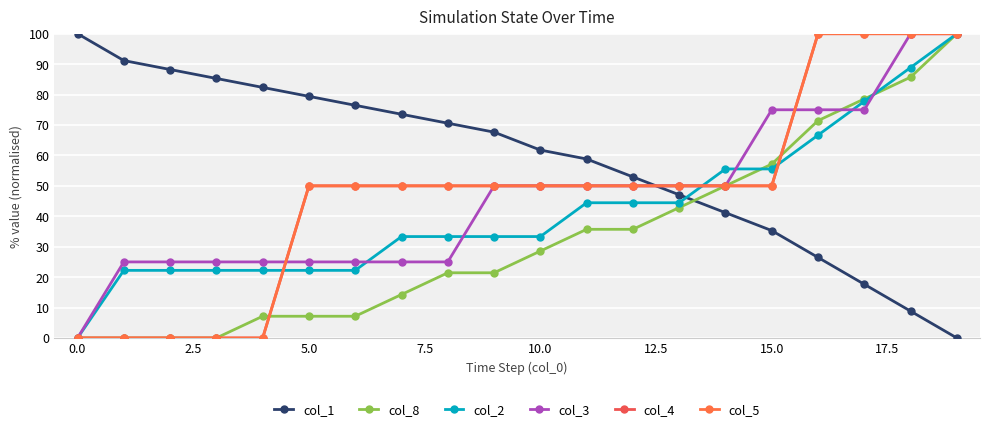

Is this an area chart (filled region under the line)?

No